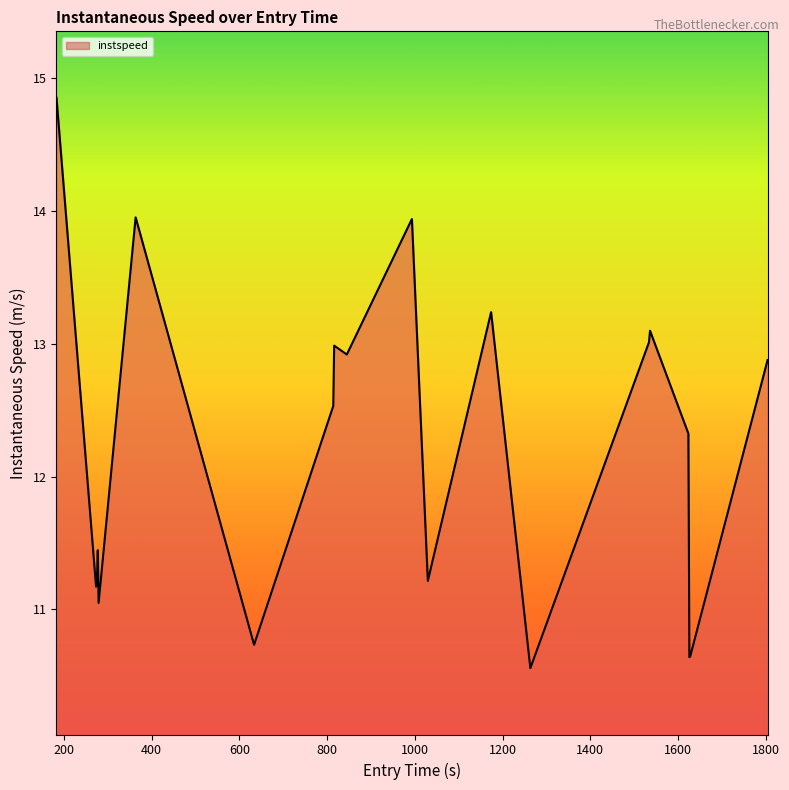

True or false: there are more than 1 points higher than both neighbors.

True